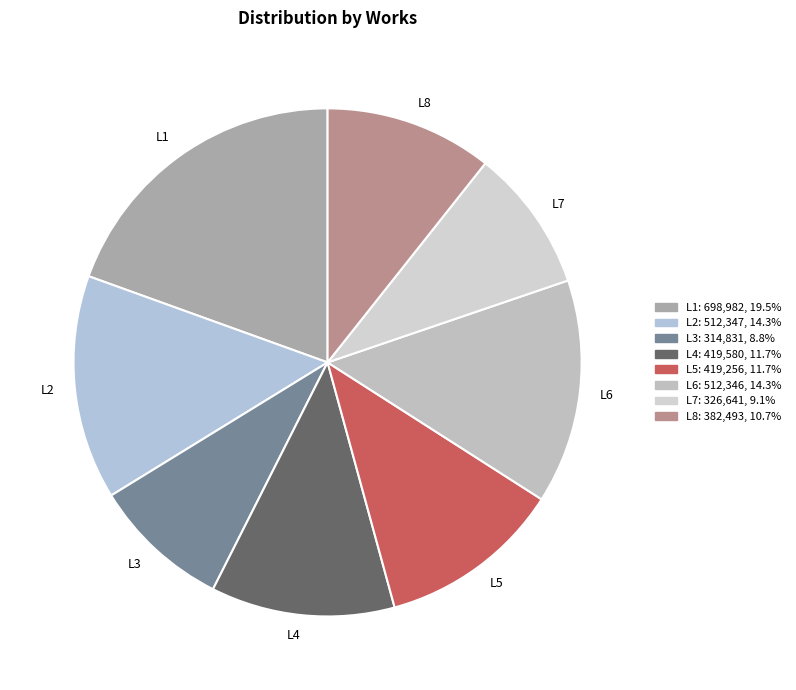

Which slice is the largest?

L1